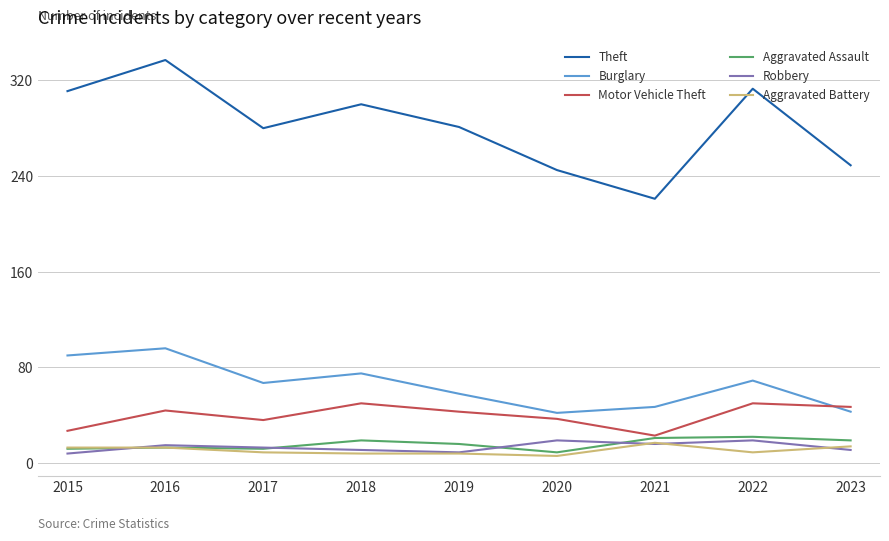

True or false: Theft and Motor Vehicle Theft cross at least once.

False